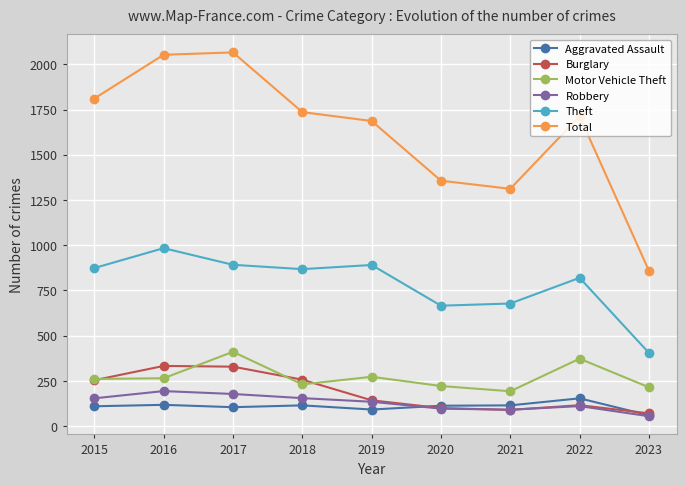

What is the value of the Motor Vehicle Theft point at the 5th from the left?

273